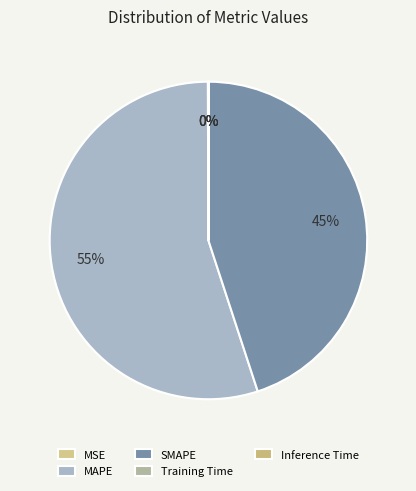

True or false: MAPE accounts for 68% of the total.

False